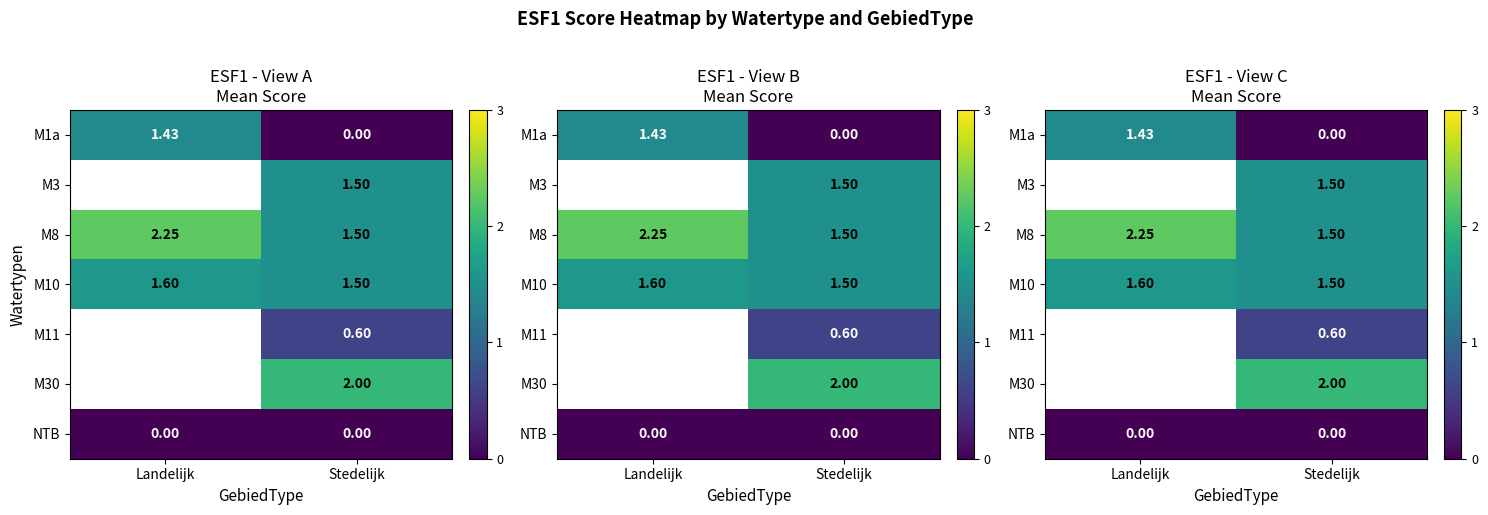

At which label does M8 first exceed 2?

Landelijk